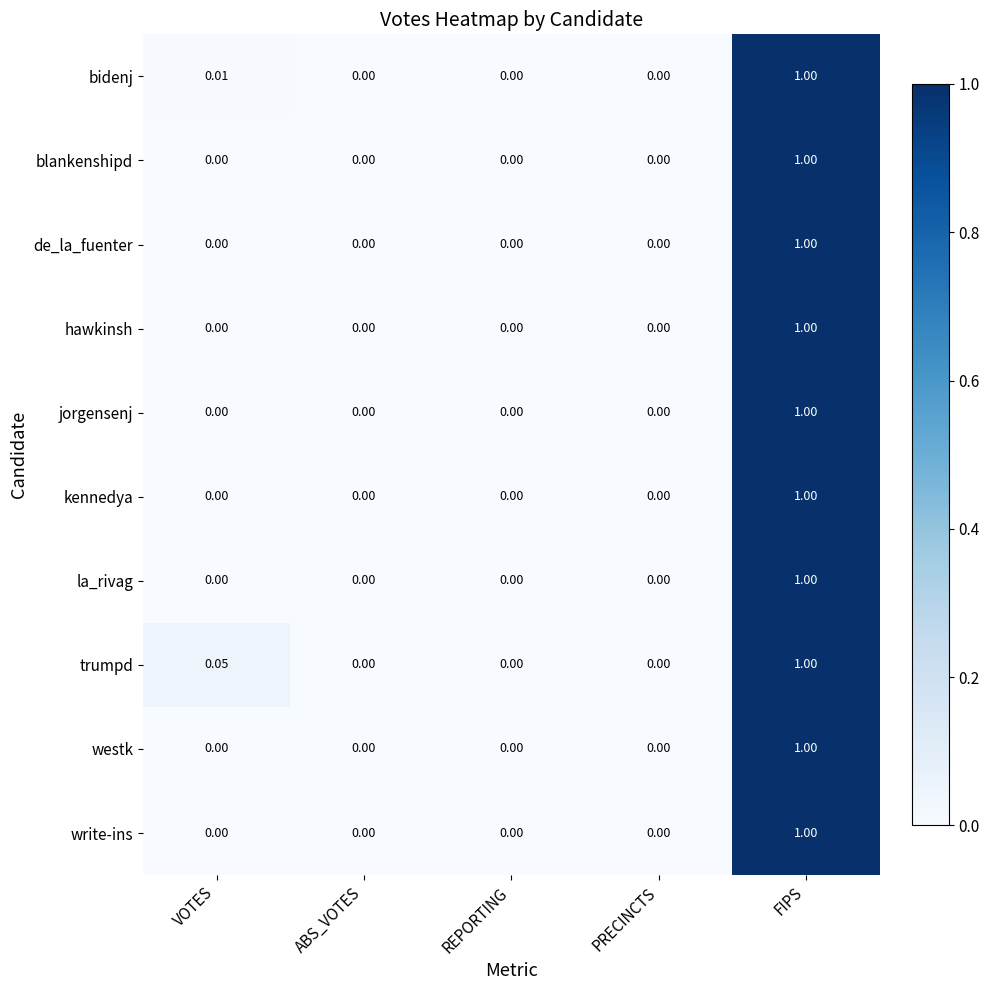

Which series has the largest total across all categories?

trumpd